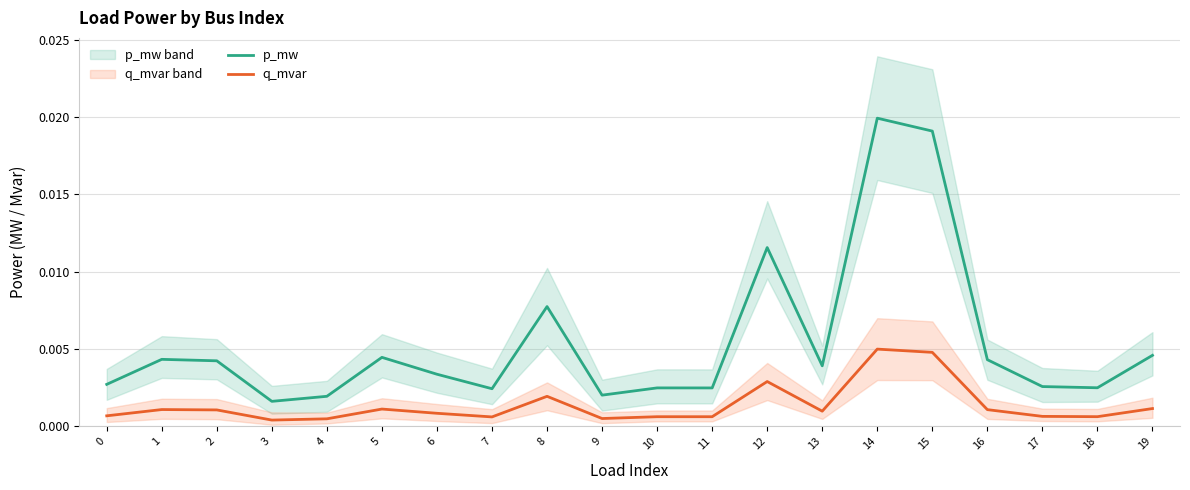

True or false: p_mw and q_mvar intersect in this chart.

False